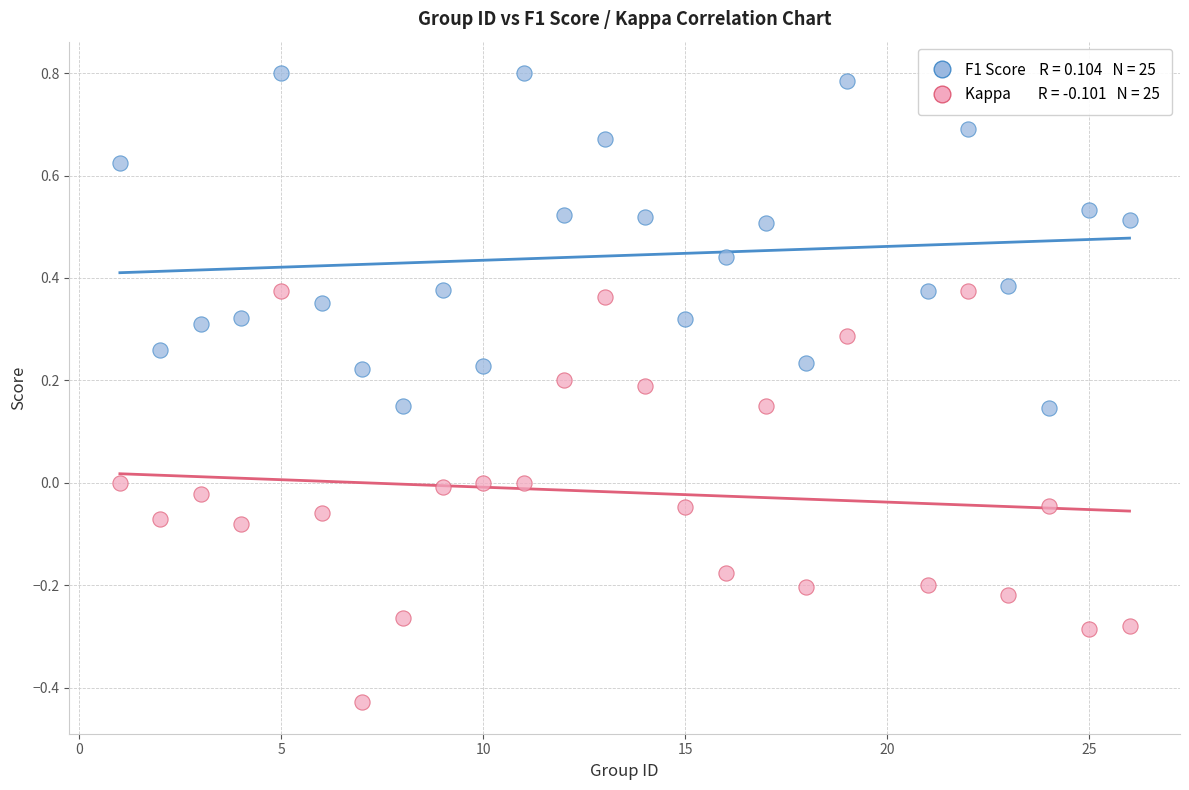

Across all data points, what is the range of X values (max minus min)?

25.0